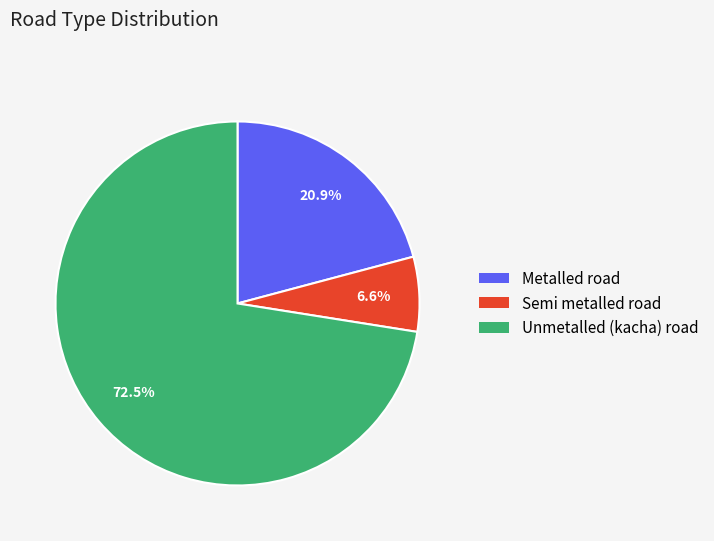

Is there a majority slice in this chart?

Yes